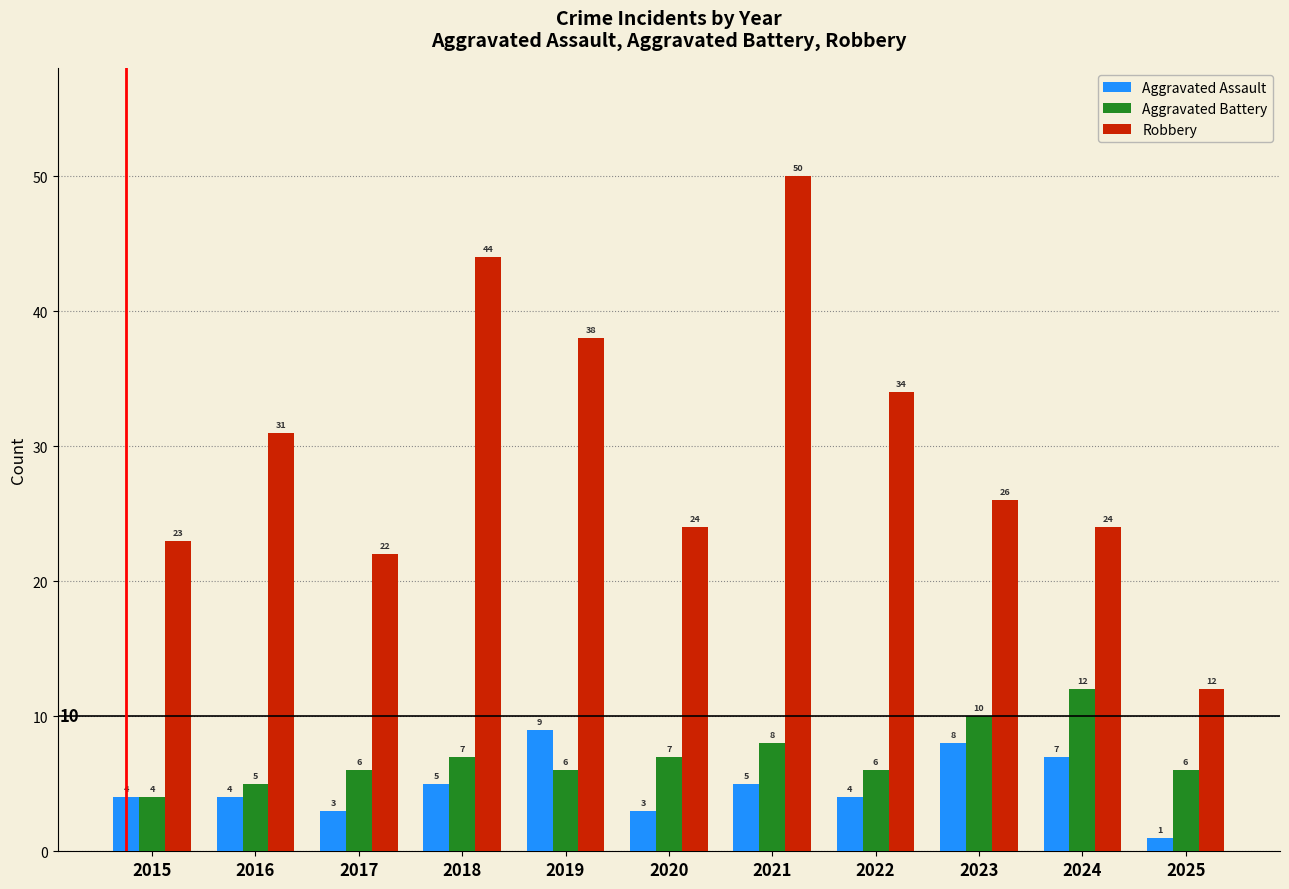

How many distinct data groups are displayed?

3